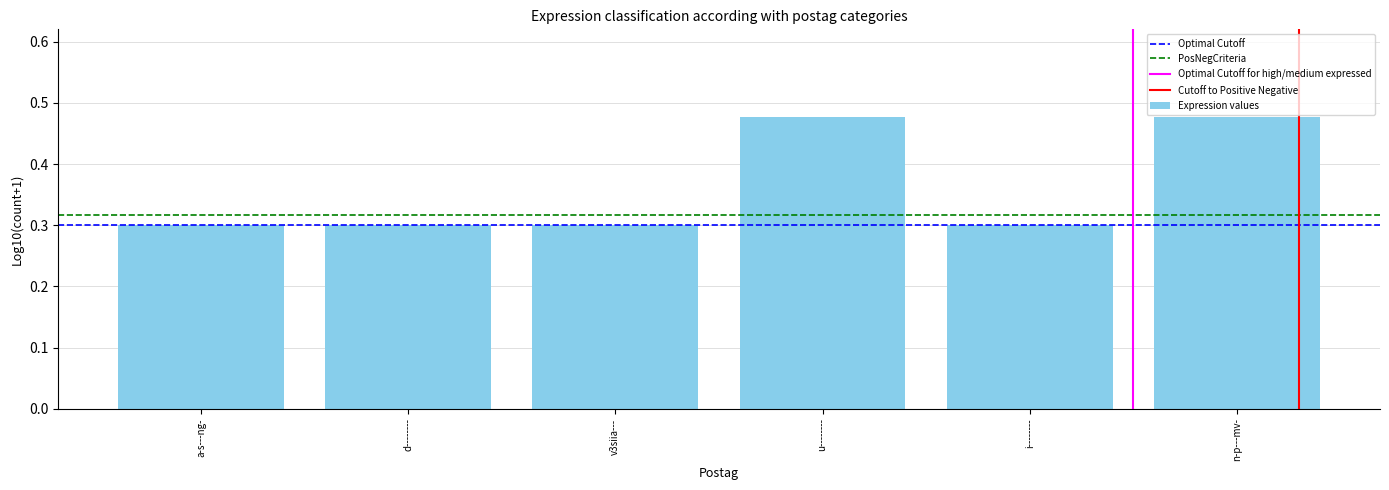

The value at u-------- is 0.7. True or false?

False